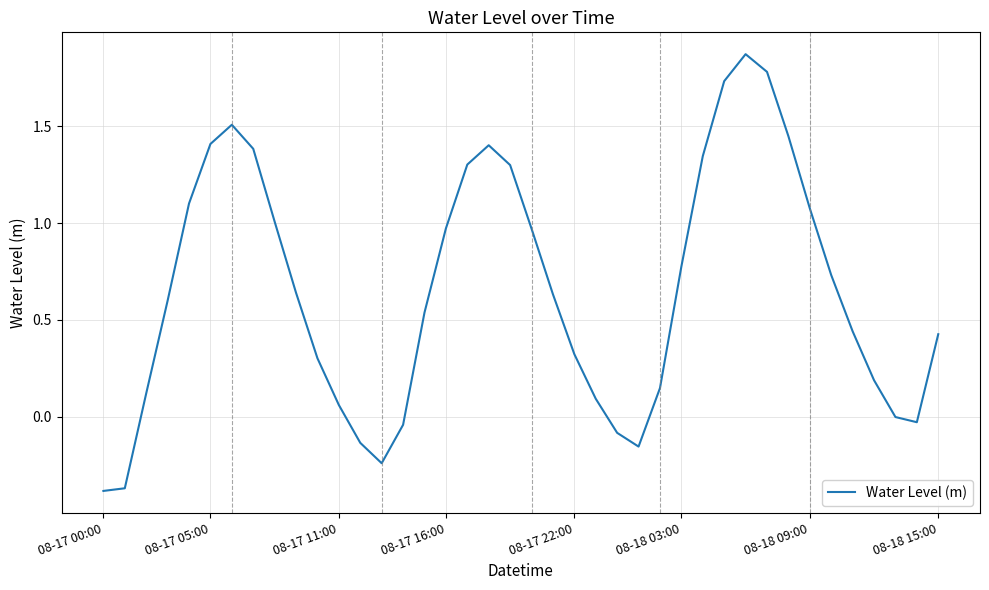

What is the difference between the maximum and minimum values?

2.3